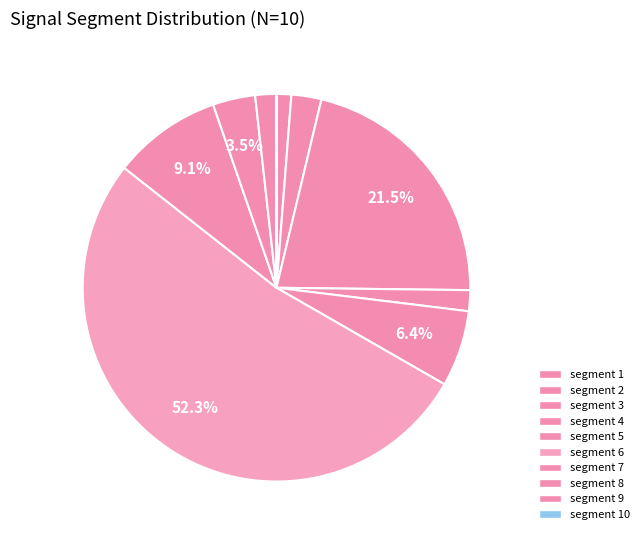

How many segments does this pie chart have?

10